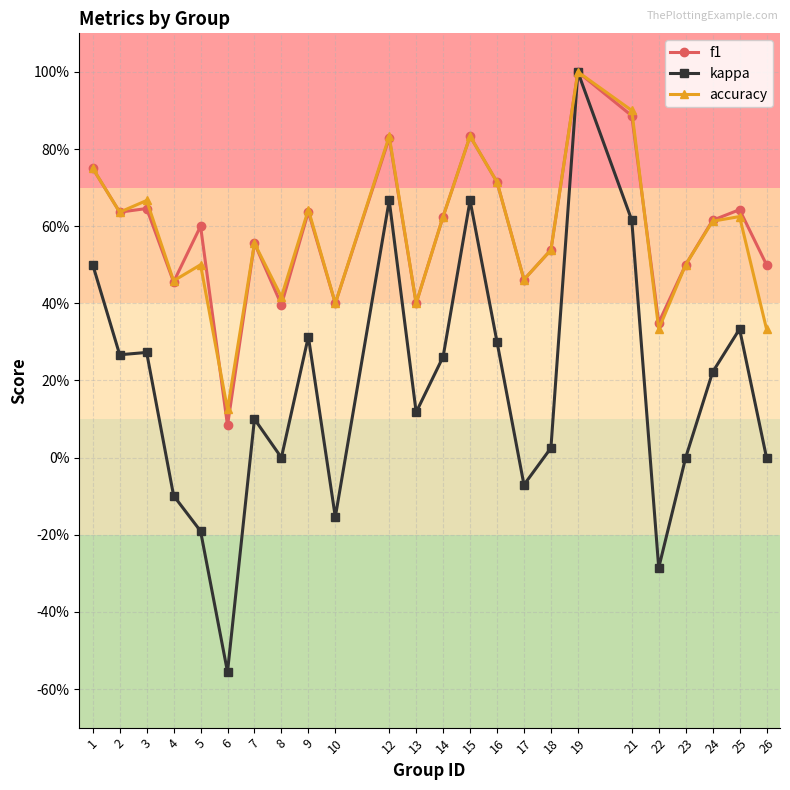

What is the spread (max minus min) of values at 21?

0.3